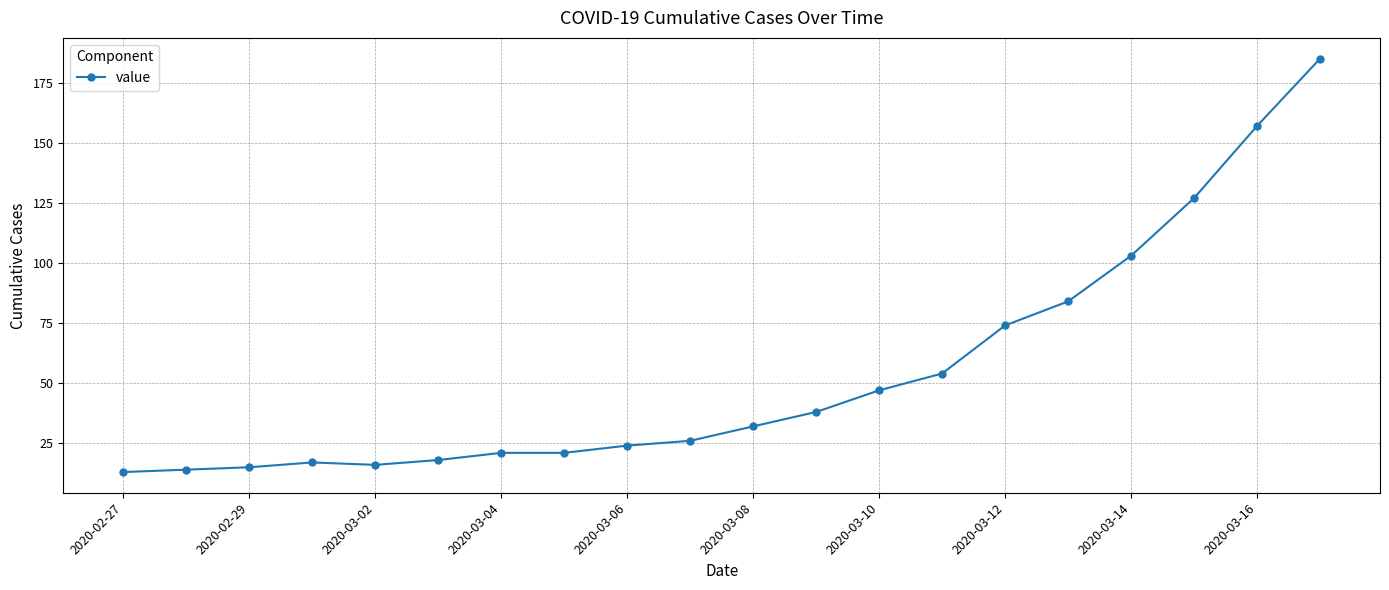

What is the greatest value displayed?

185